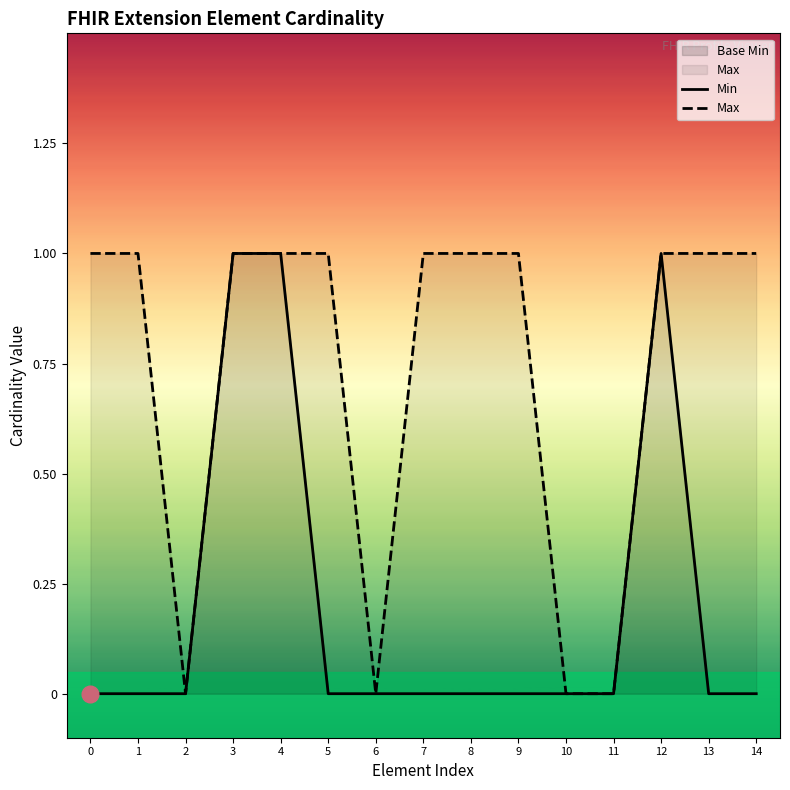

Rank the series at 8 from highest to lowest value.

Max, Min